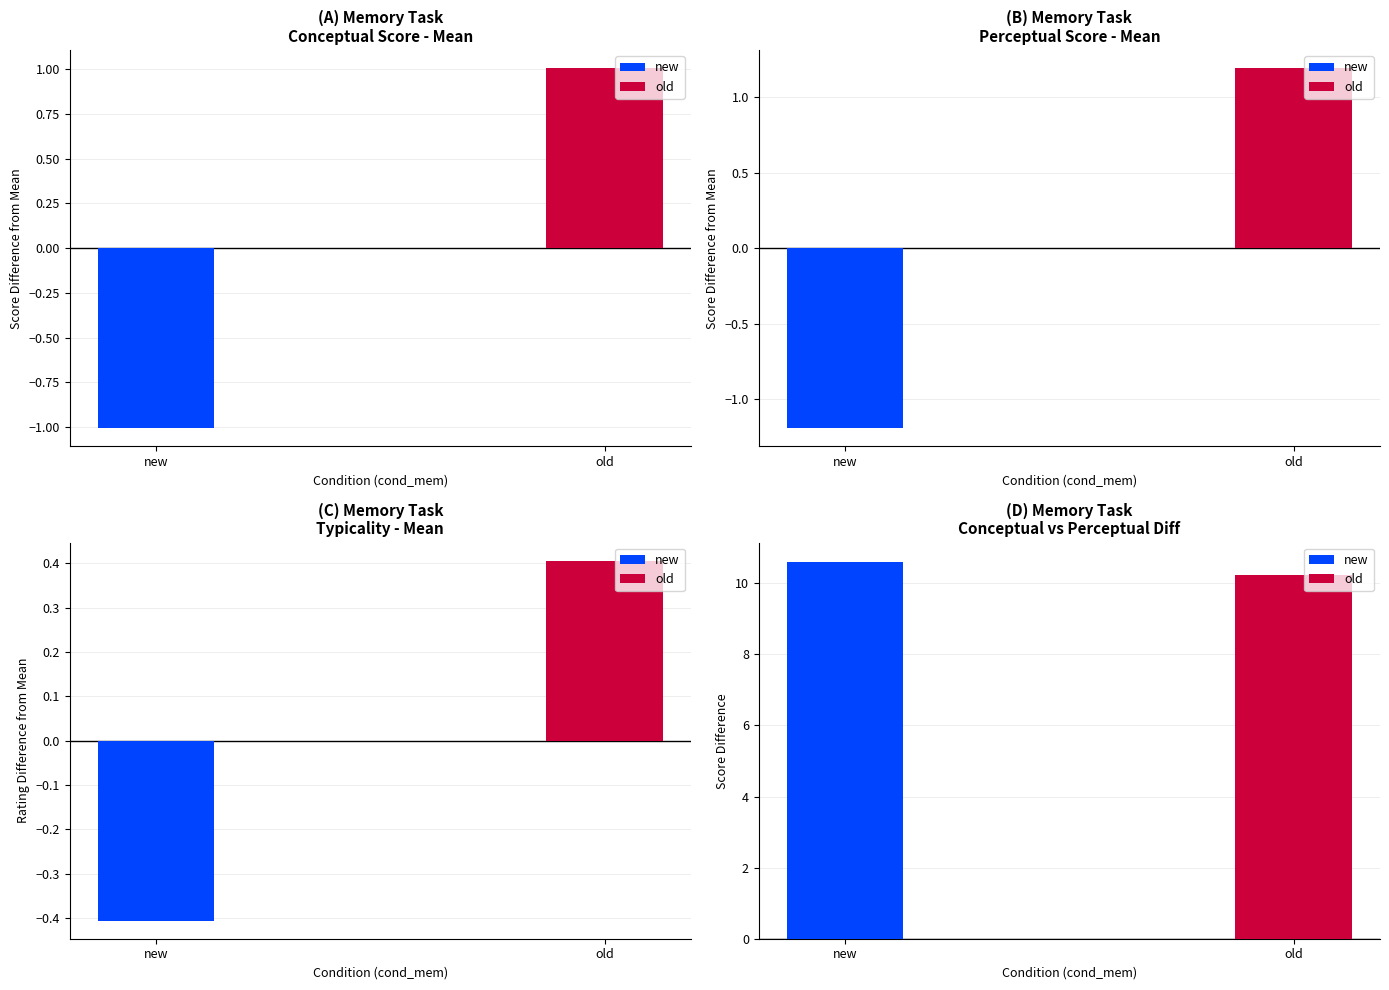

Rank the series by their maximum value, from highest to lowest.

new, old